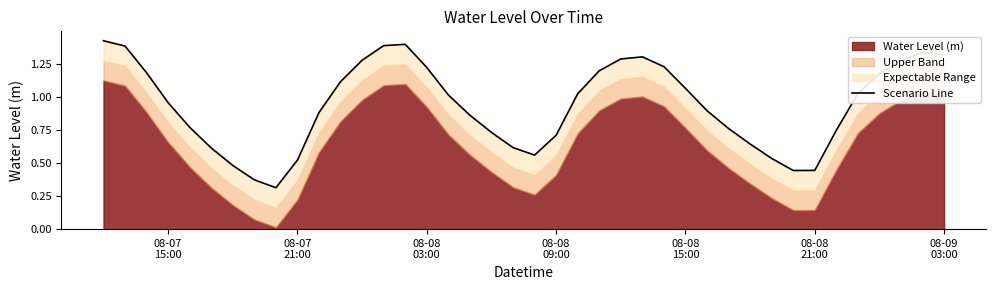

Does the chart have visible grid lines?

No